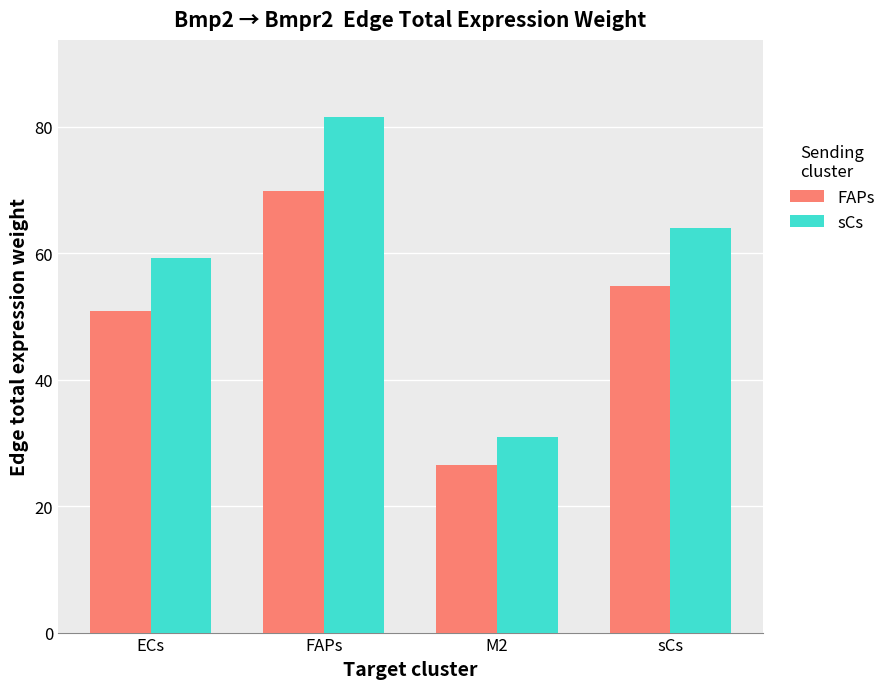

At how many categories does at least one series exceed 72?

1